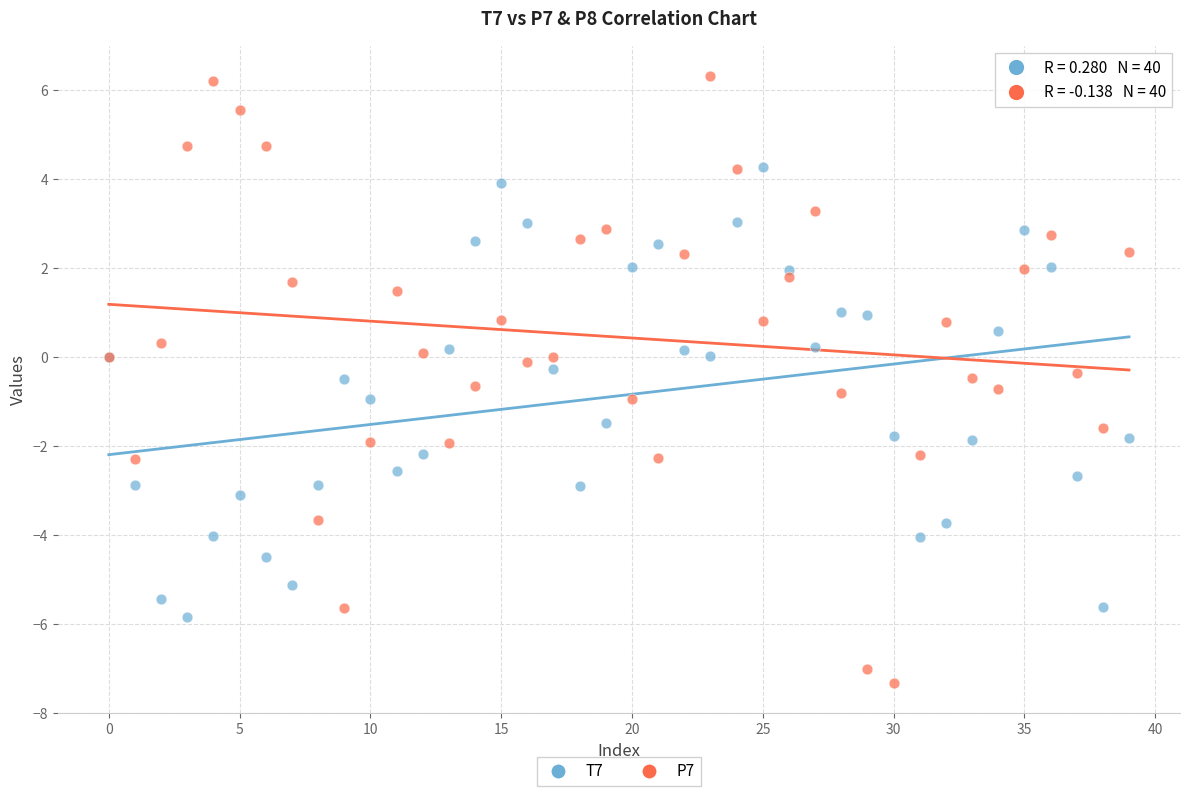

Which series reaches the minimum Y coordinate?

P7